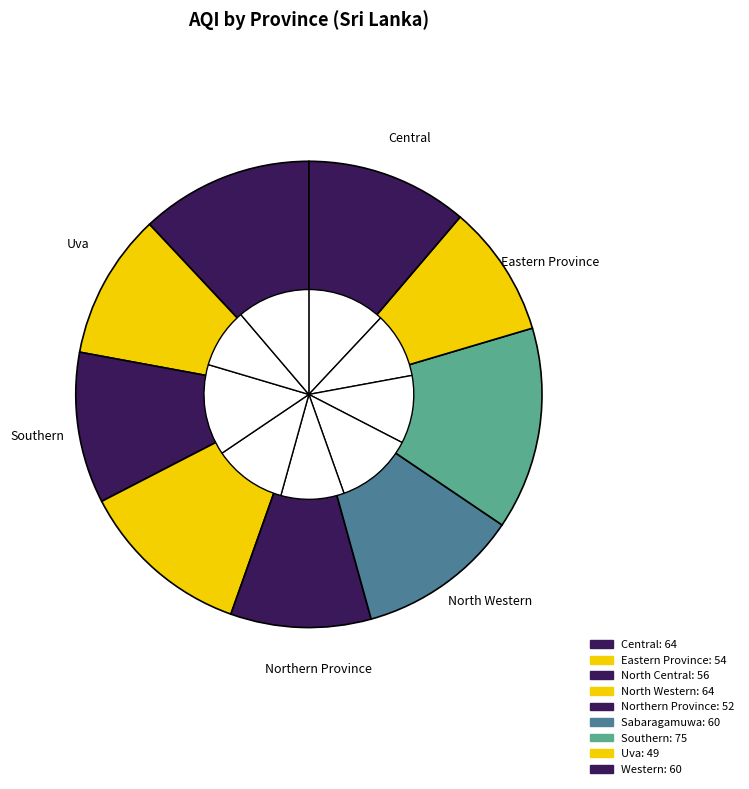

Is Central the majority of the pie?

No